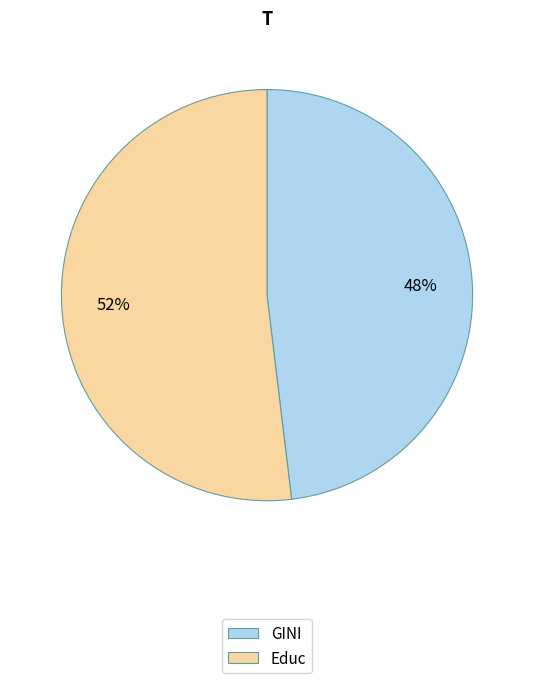

Count the number of slices in the pie.

2